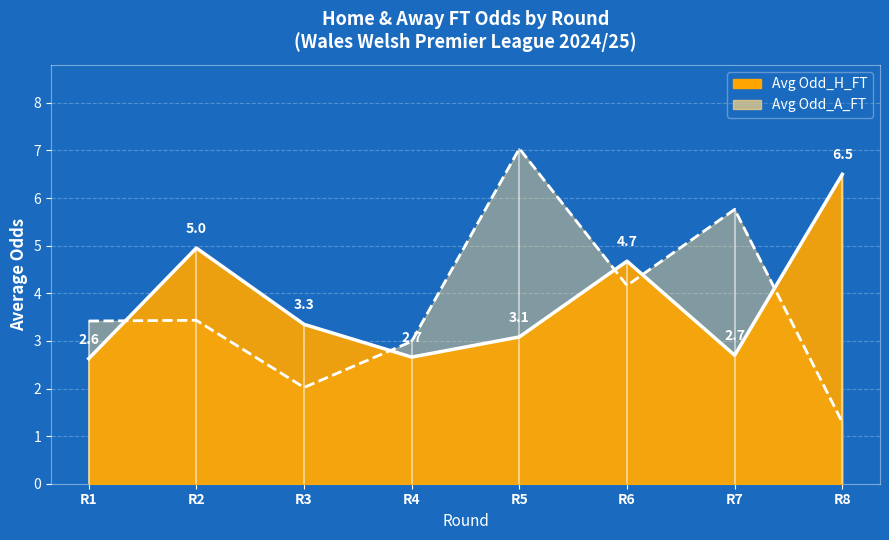

What are all the series names shown in the legend?

Avg Odd_H_FT, Avg Odd_A_FT